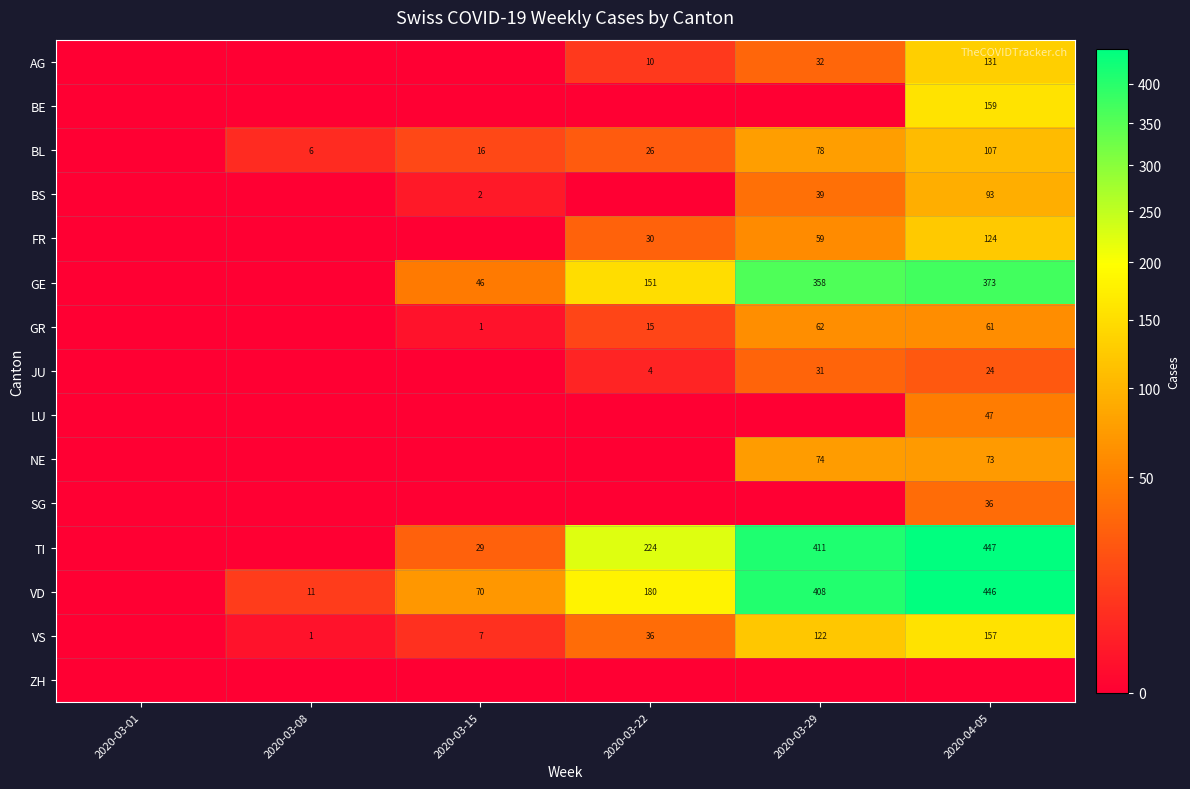

Is it true that GE equals 181 at 2020-04-05?

False